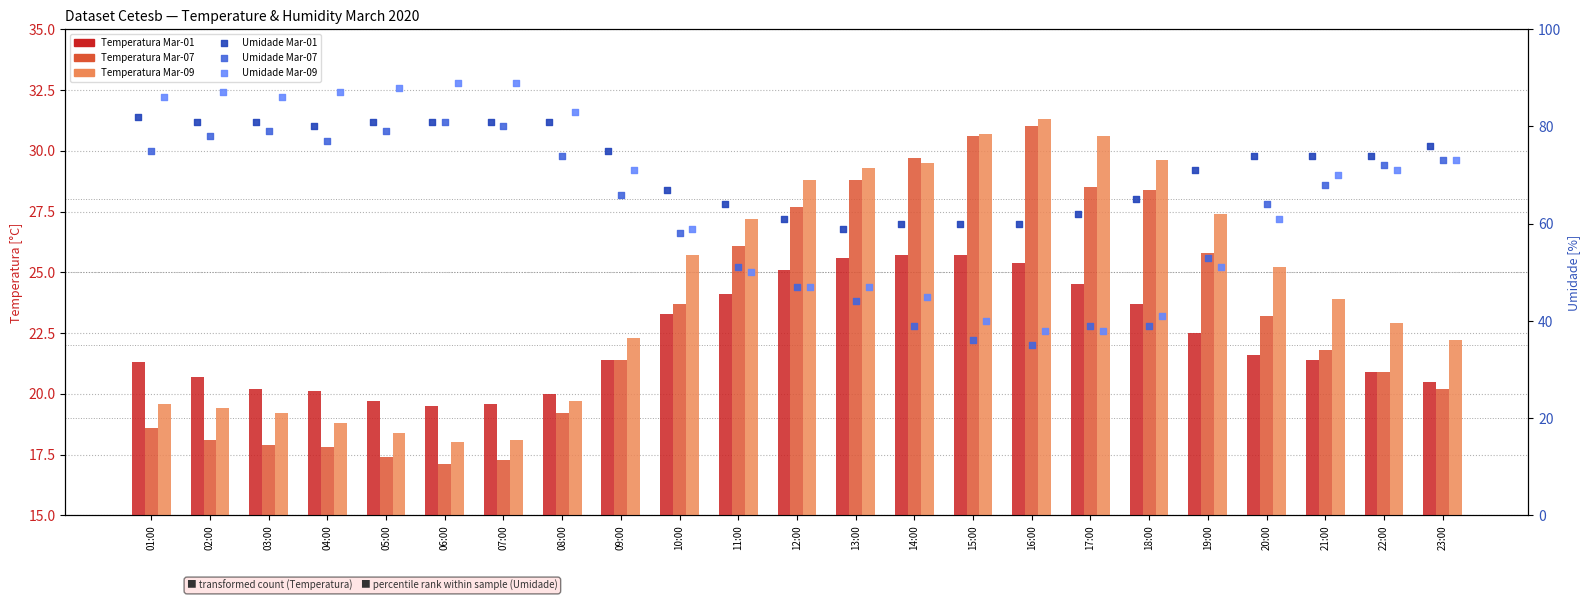

At how many categories does at least one series exceed 22?

23